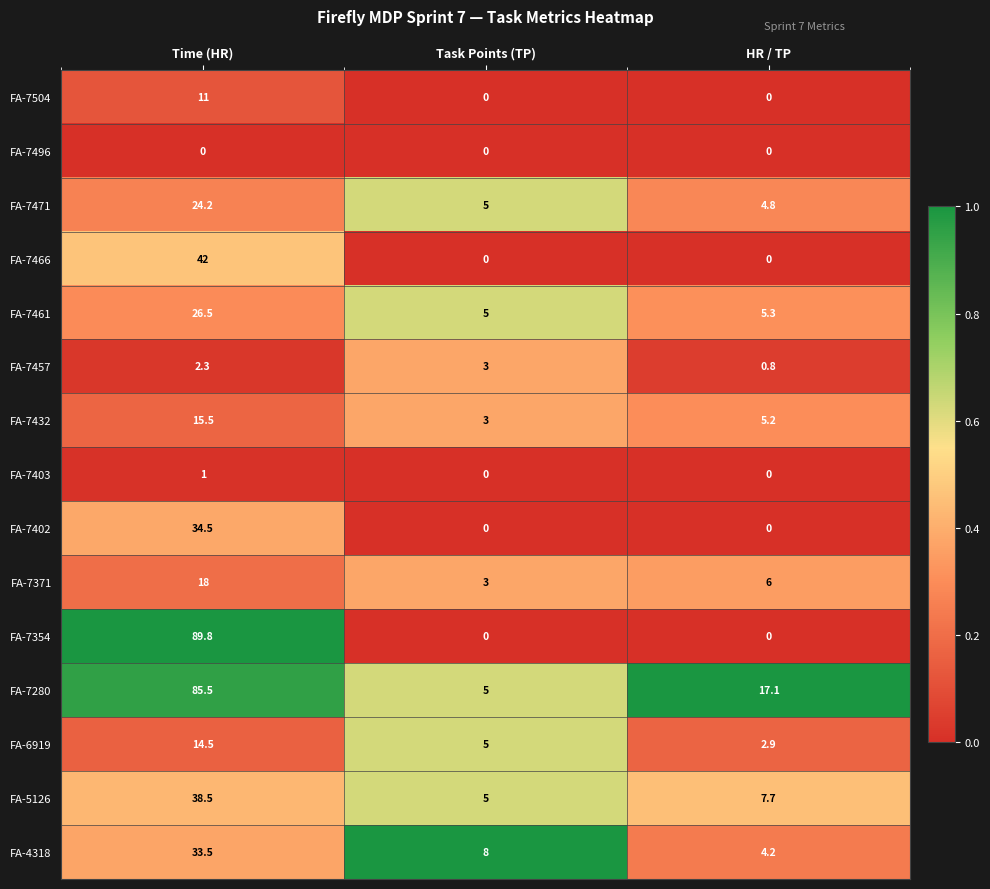

What is the approximate value of FA-7371 at Task Points (TP)?

3.0